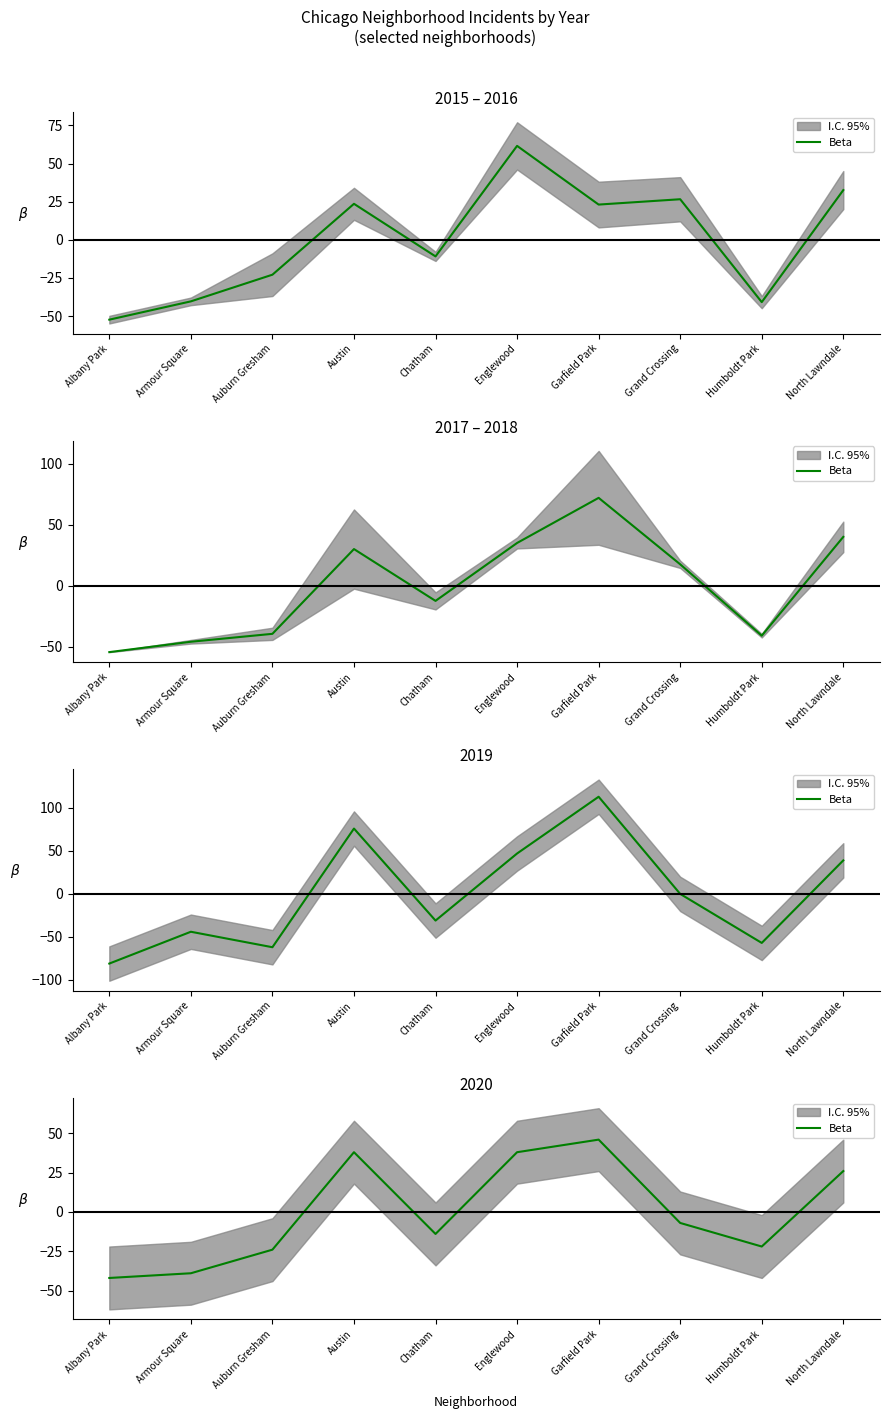

What is the label of the 3rd point from the left?

Auburn Gresham